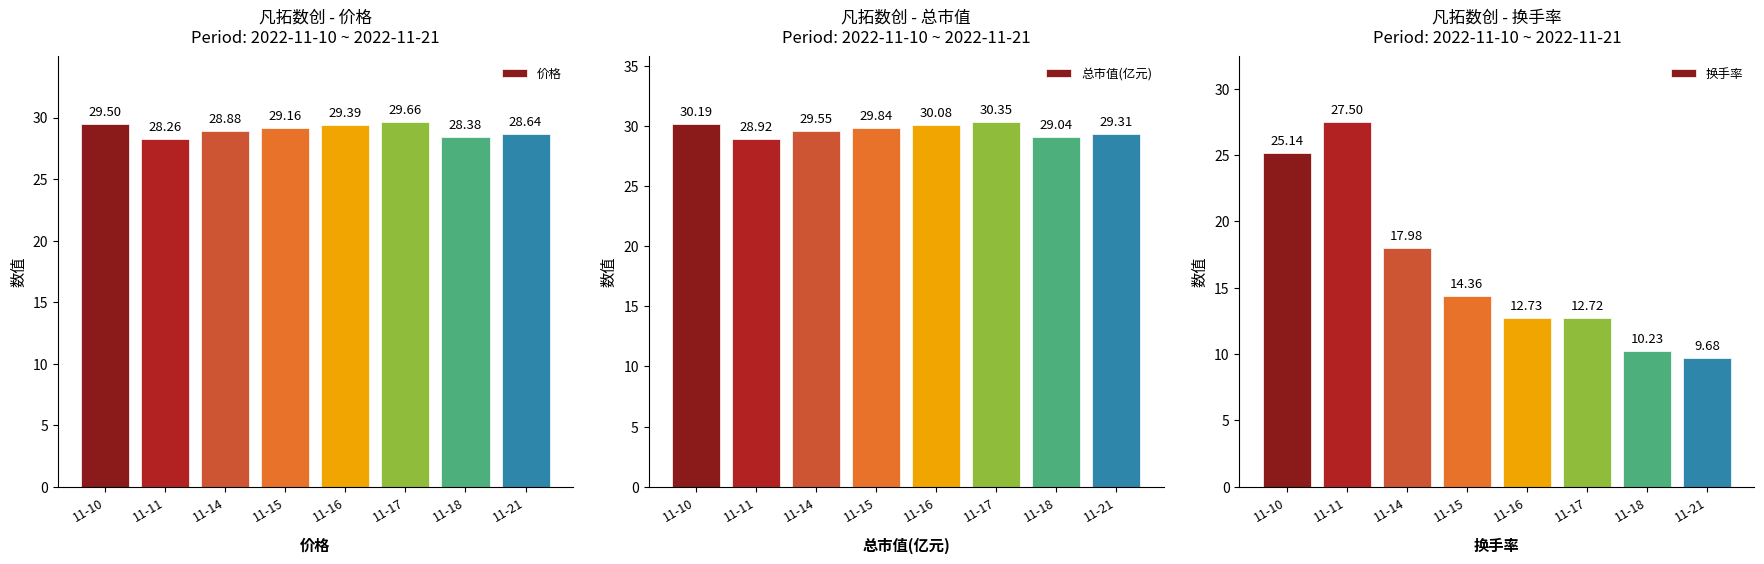

Reading right to left, what are all the values shown in this chart?

价格: 11-21=28.6	11-18=28.4	11-17=29.7	11-16=29.4	11-15=29.2	11-14=28.9	11-11=28.3	11-10=29.5
总市值(亿元): 11-21=29.3	11-18=29.0	11-17=30.4	11-16=30.1	11-15=29.8	11-14=29.6	11-11=28.9	11-10=30.2
换手率: 11-21=9.7	11-18=10.2	11-17=12.7	11-16=12.7	11-15=14.4	11-14=18.0	11-11=27.5	11-10=25.1